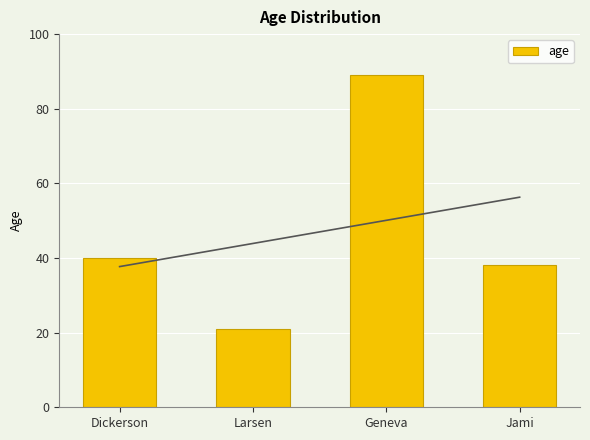

How many categories are shown in the chart?

4